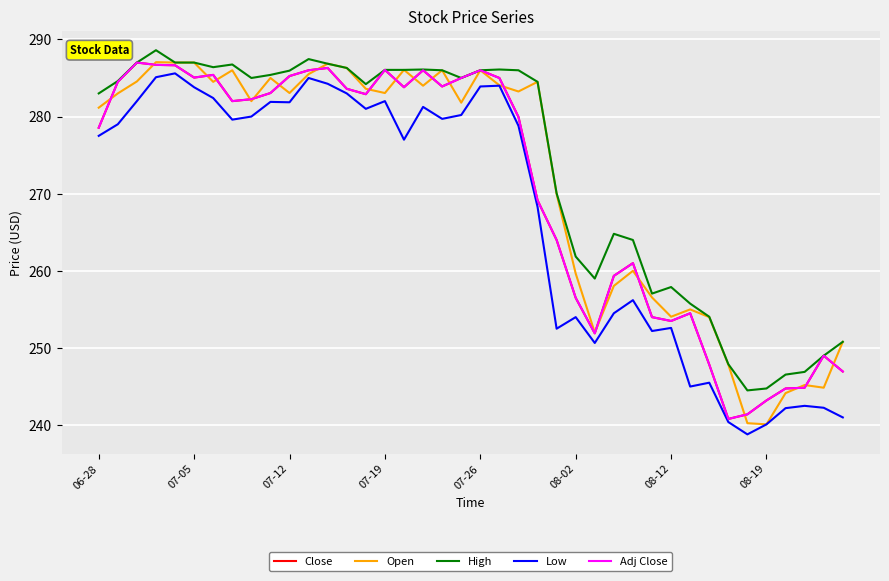

Is this an area chart (filled region under the line)?

No